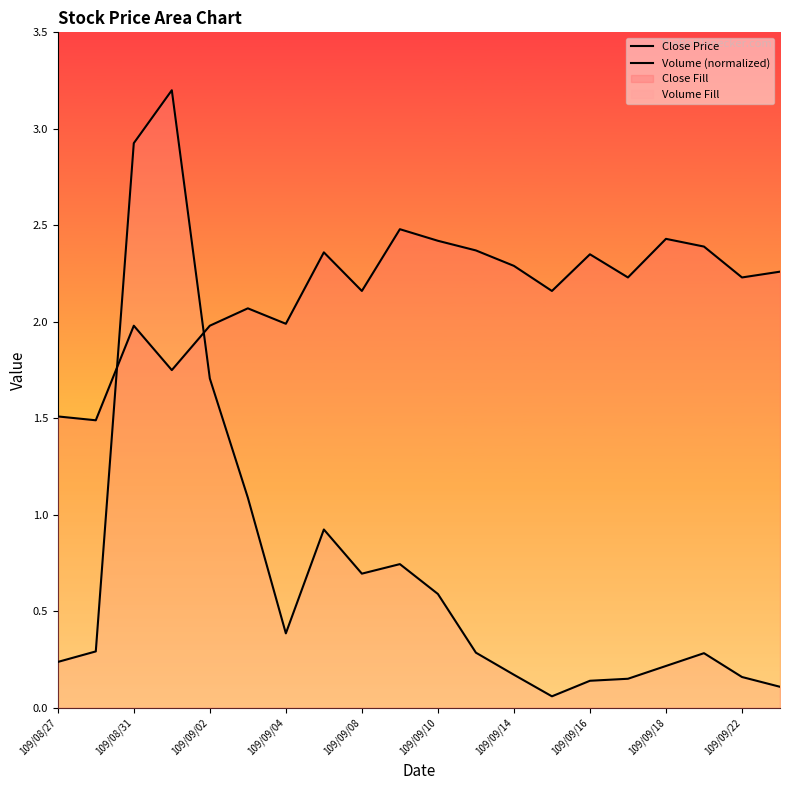

What is the difference between the Close Price values at 13 and 109/09/08?

0.2